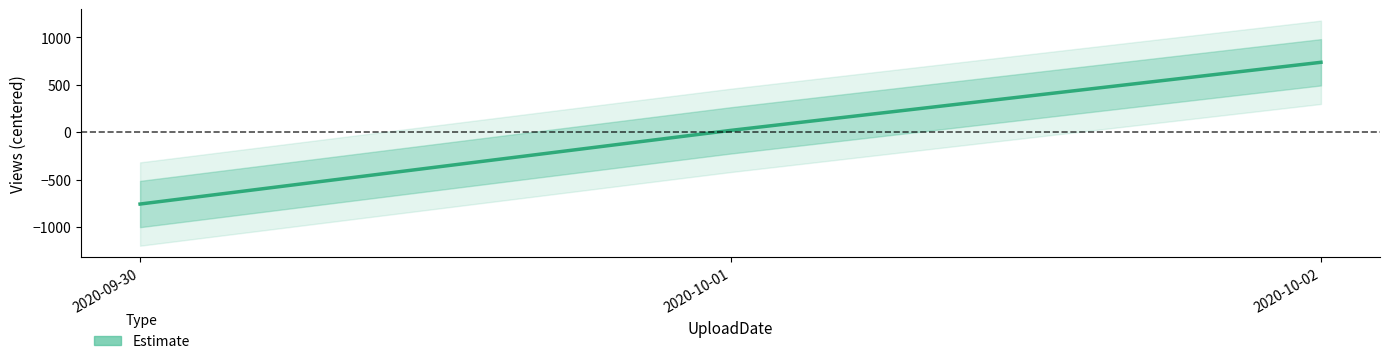

Rank the categories by value from highest to lowest.

2020-10-02, 2020-10-01, 2020-09-30